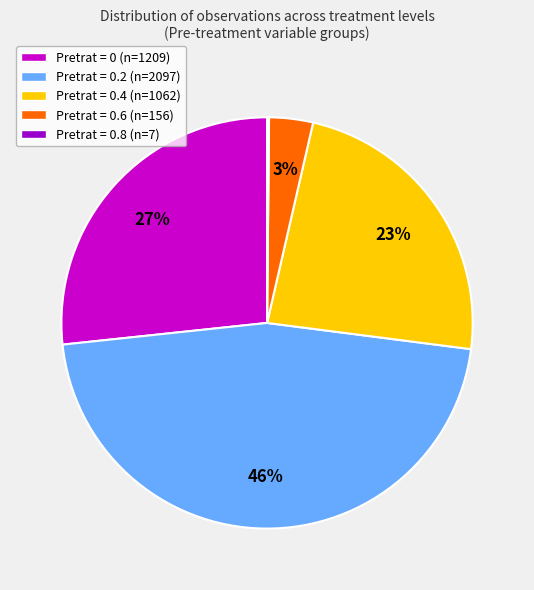

To the nearest percent, what is the combined percentage of Pretrat = 0 (n=1209) and Pretrat = 0.6 (n=156)?

30%